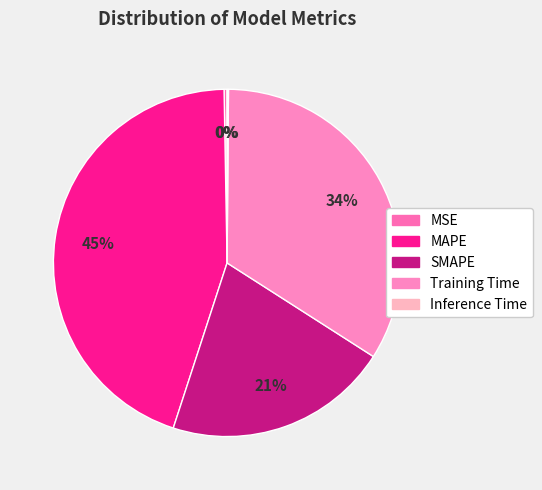

What percentage is the Training Time slice, to the nearest percent?

34%